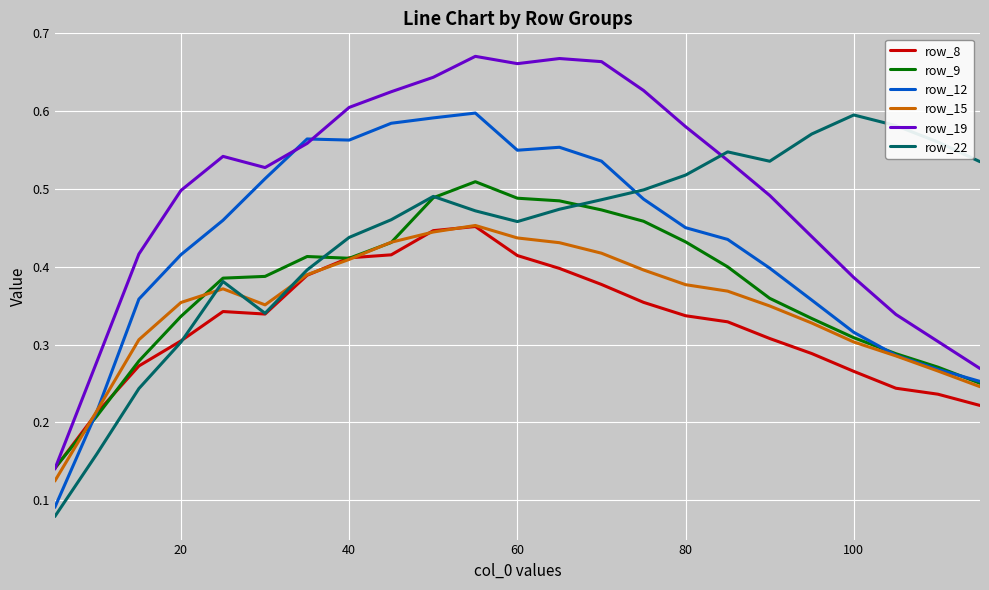

How many series are shown in this chart?

6